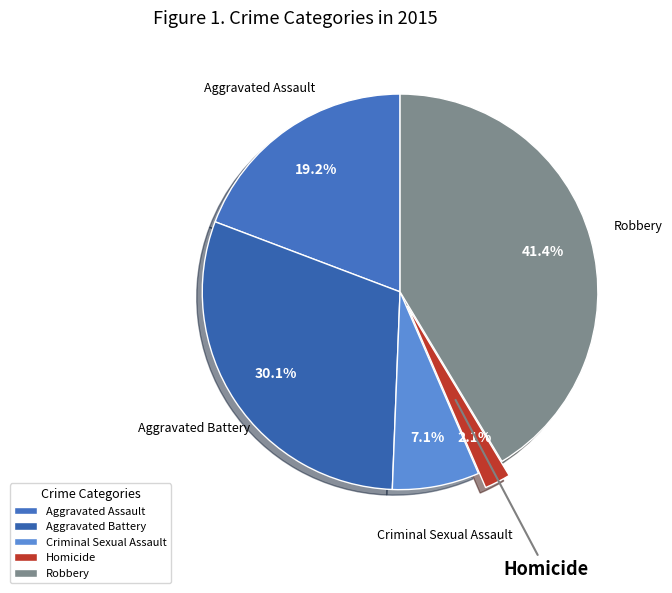

Between Aggravated Battery and Aggravated Assault, which is larger?

Aggravated Battery